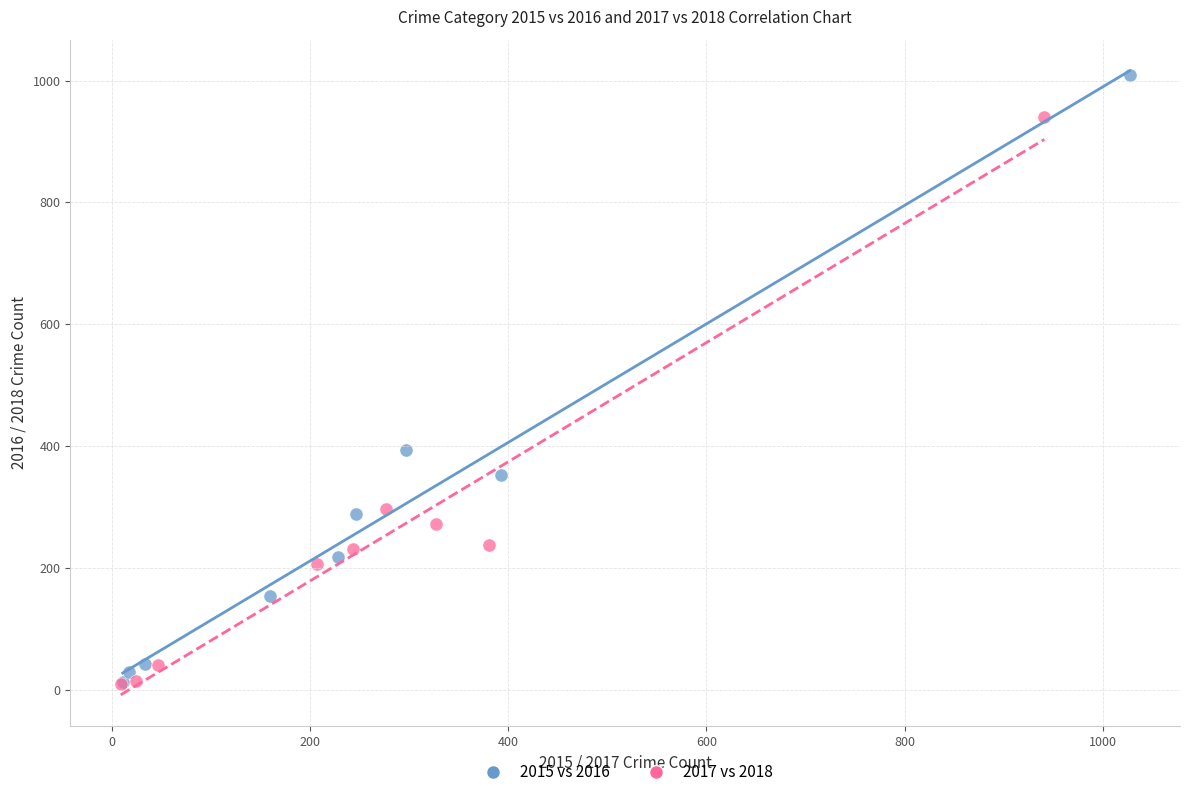

What are all the series names shown in the legend?

2015 vs 2016, 2017 vs 2018